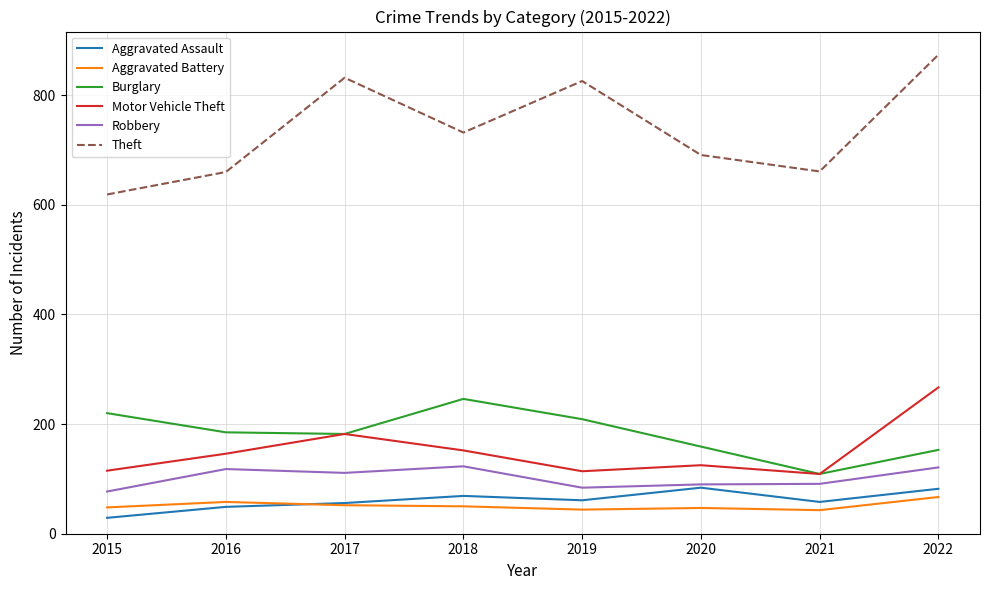

Is the value of Robbery at 2020 greater than the value of Theft at 2015?

No